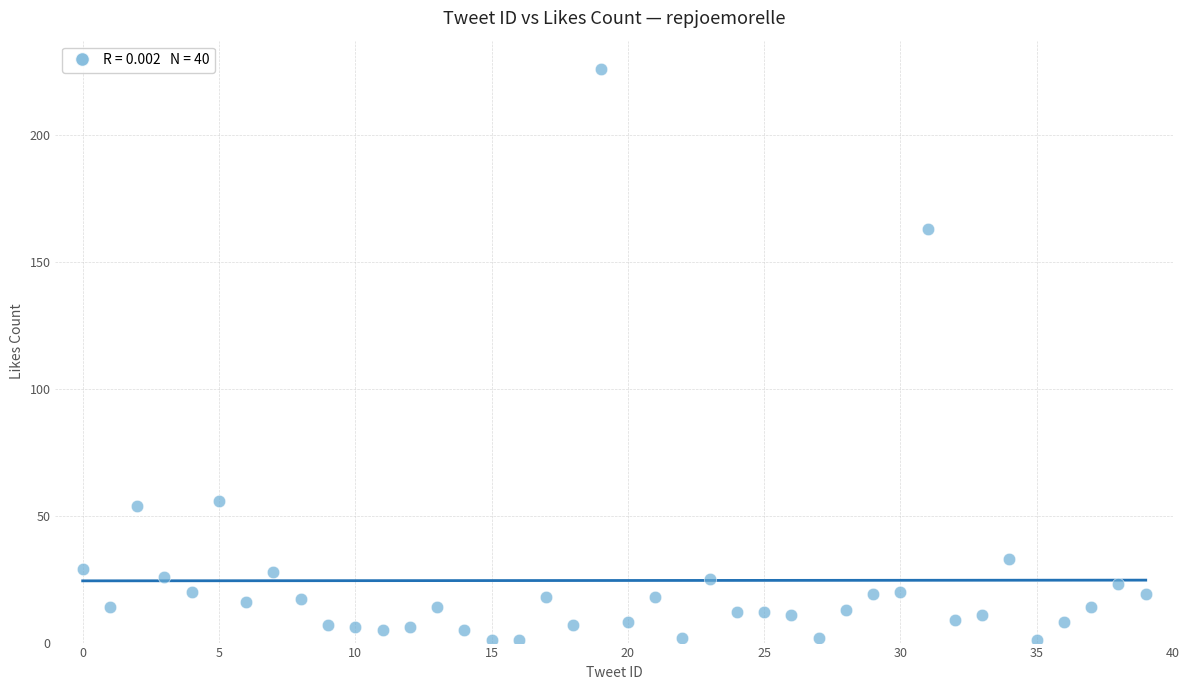

What is the range of Y values (max minus min)?

225